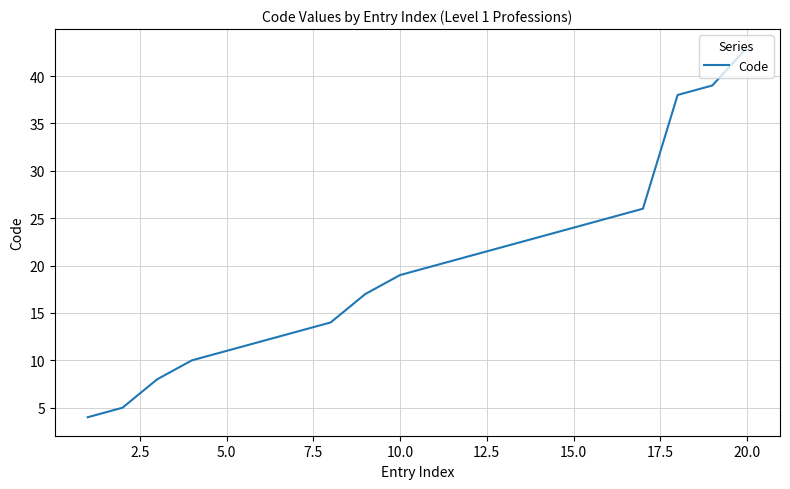

What is the difference between the maximum and minimum values?

39